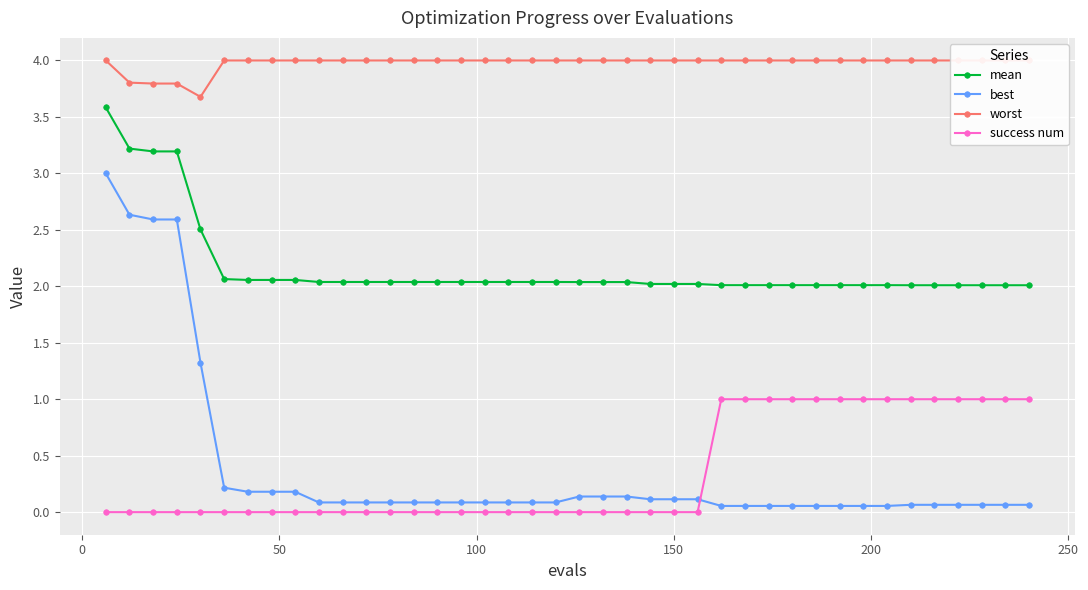

What is the maximum value for success num?

1.0